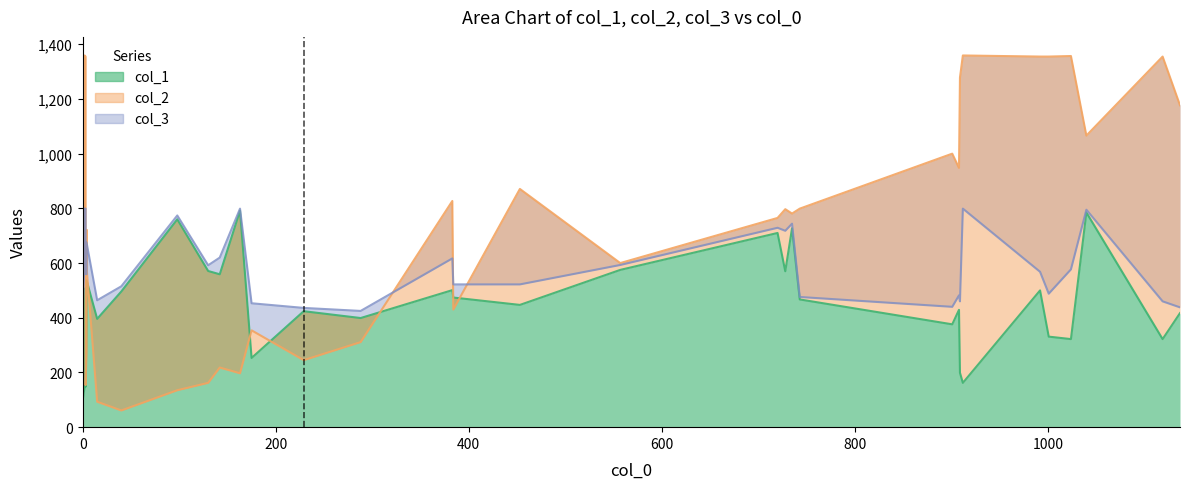

Rank the series by their average value, from highest to lowest.

col_2, col_3, col_1